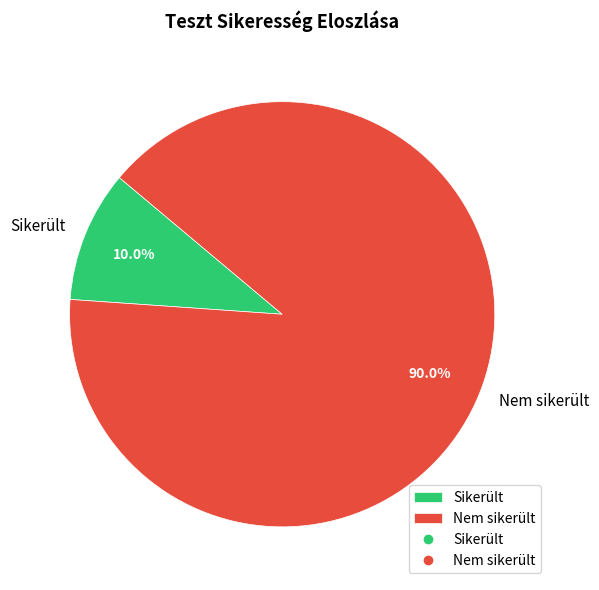

Between Nem sikerült and Sikerült, which is larger?

Nem sikerült